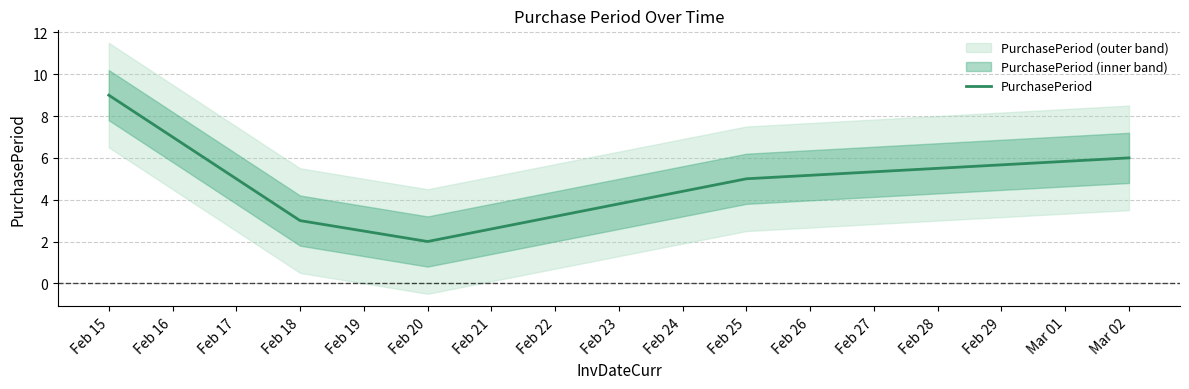

True or false: PurchasePeriod has a value of 3 at Feb 20.

False